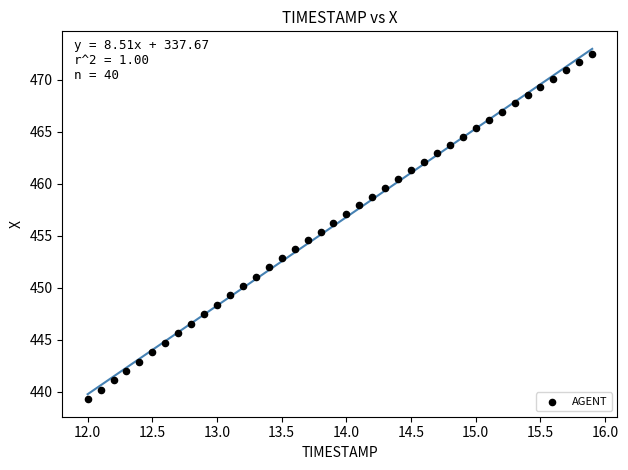

What is the range of Y values (max minus min)?

33.2